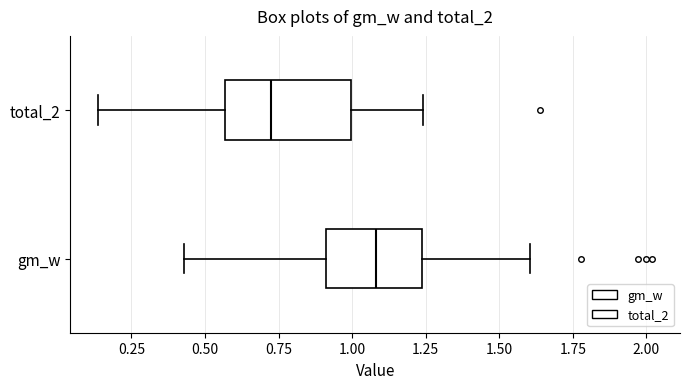

Which box is the widest, from its left edge to its right edge?

total_2